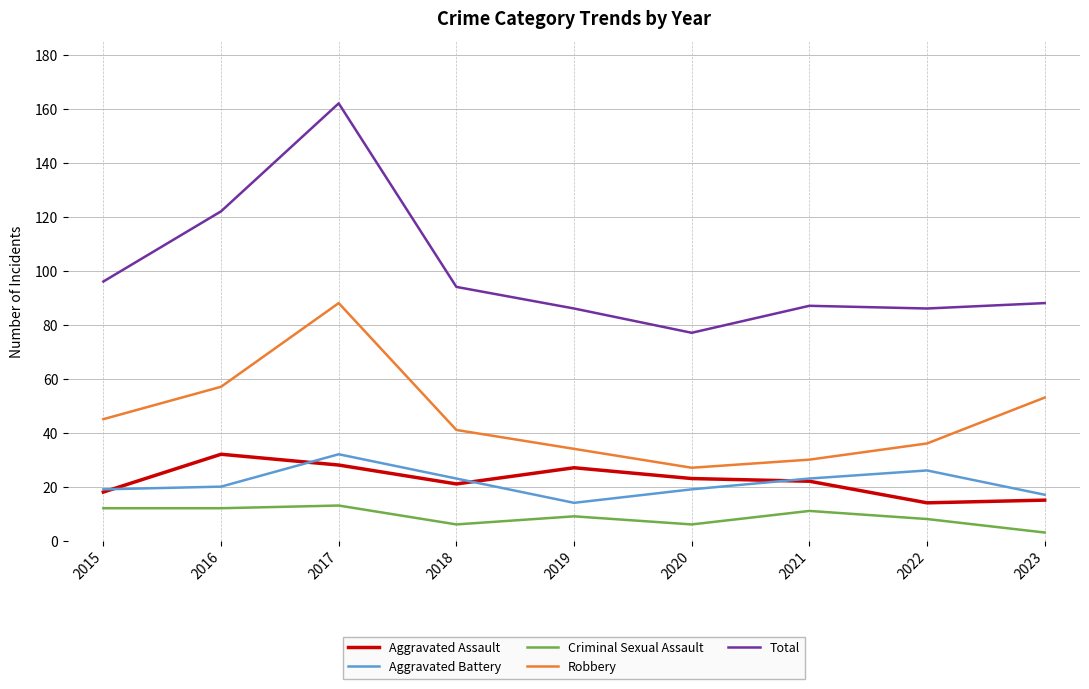

The Robbery series shows 41 at 2018. True or false?

True